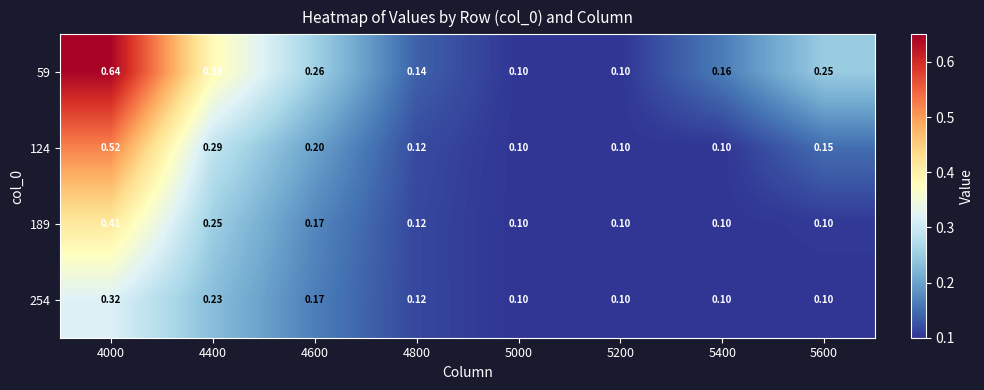

Which series has the largest total across all categories?

59